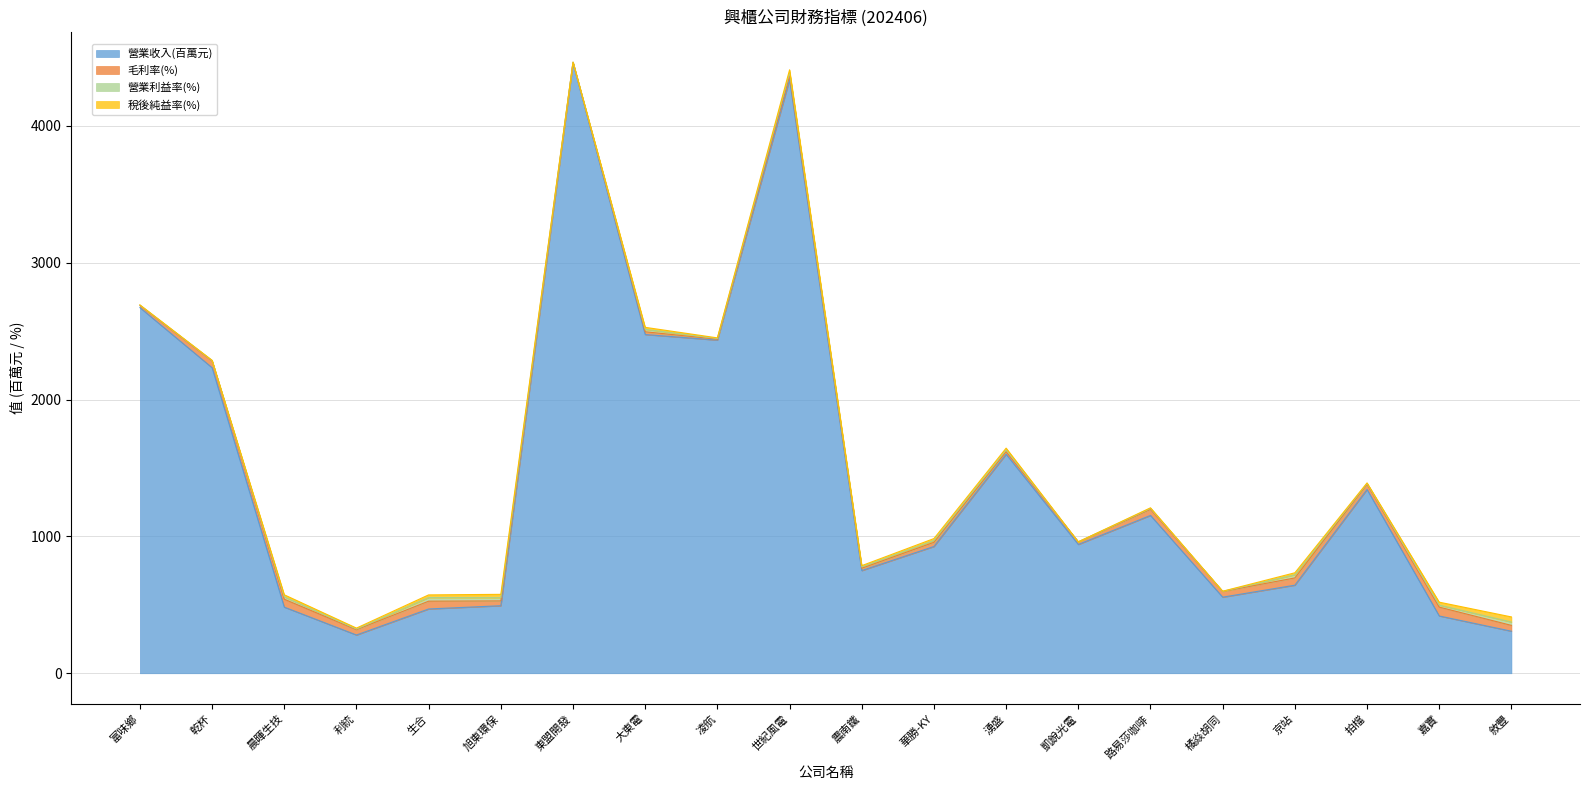

Is the value of 稅後純益率(%) at 華勝-KY greater than the value of 營業利益率(%) at 敘豐?

No